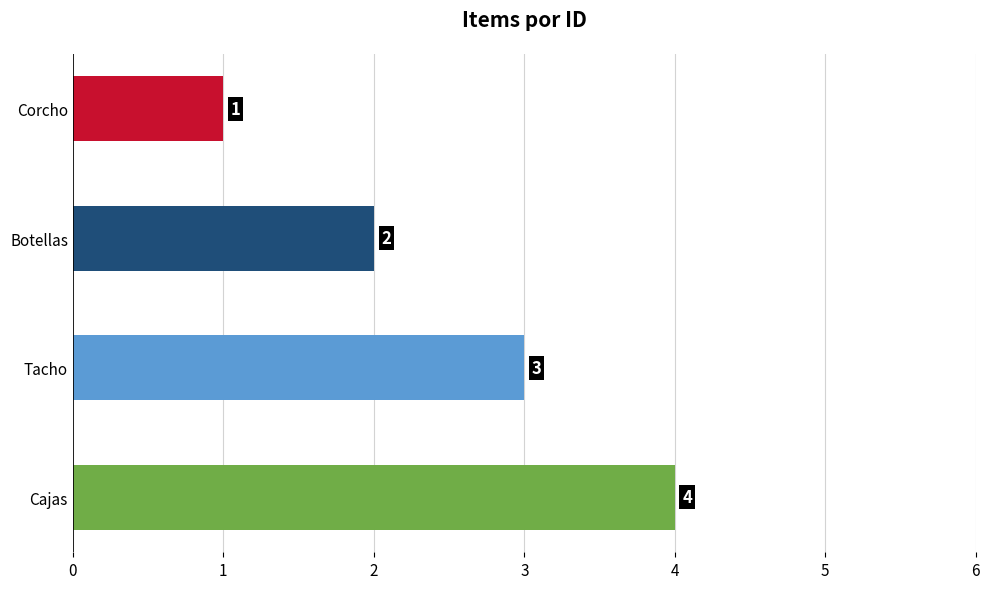

List the labels in order of value, smallest first.

Corcho, Botellas, Tacho, Cajas